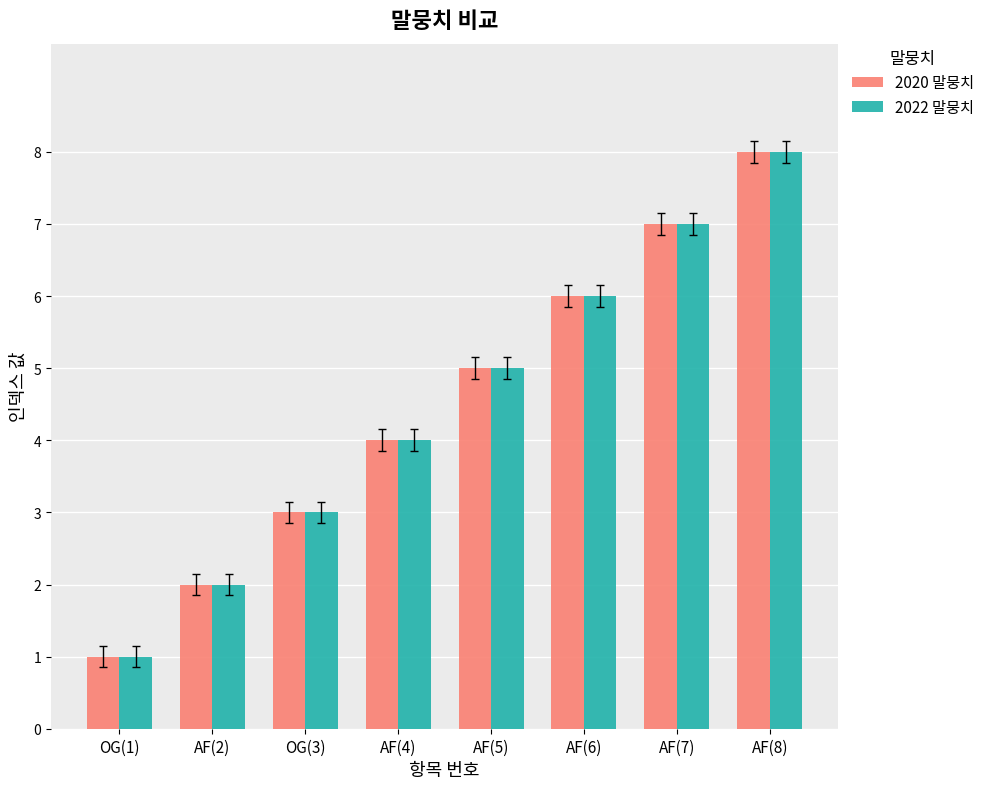

Which category has the lowest value in the 2022 말뭉치 series?

OG(1)